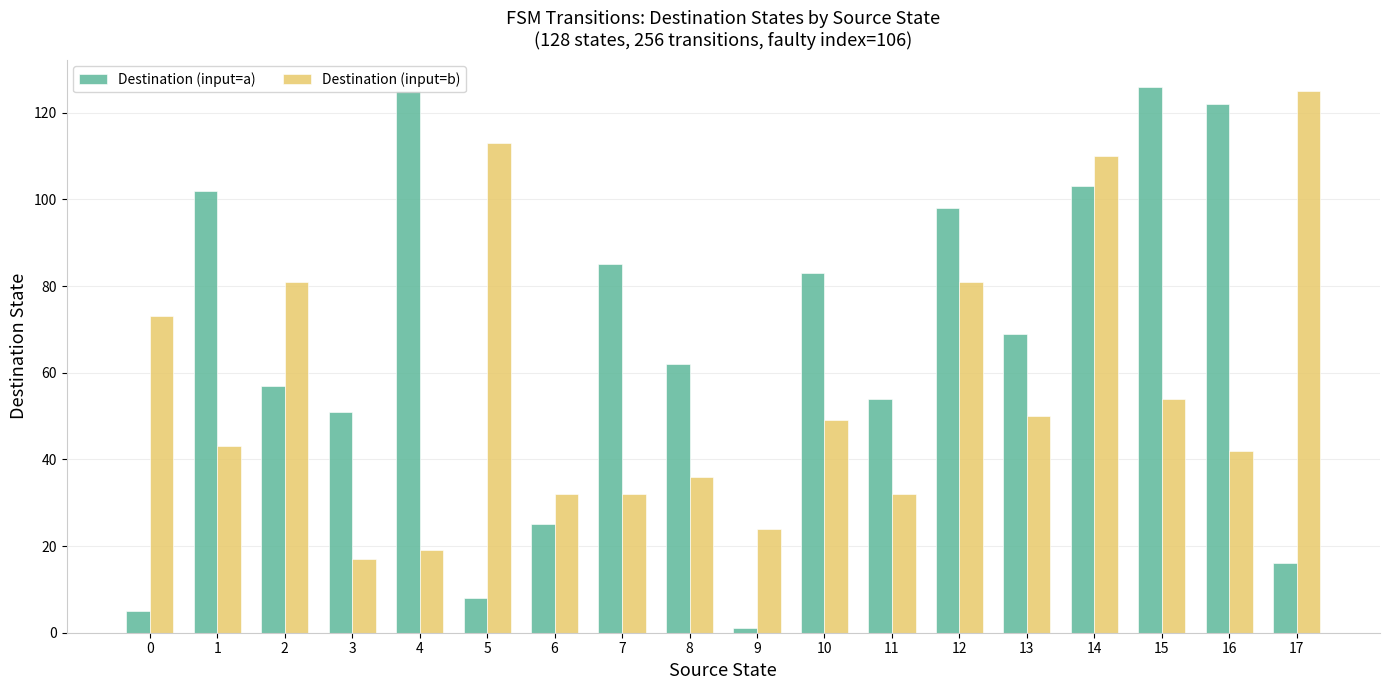

Is it true that Destination (input=a) equals 32 at 7?

False